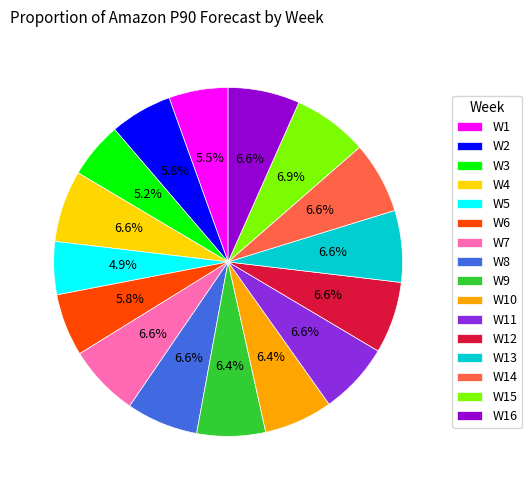

Is there a majority slice in this chart?

No